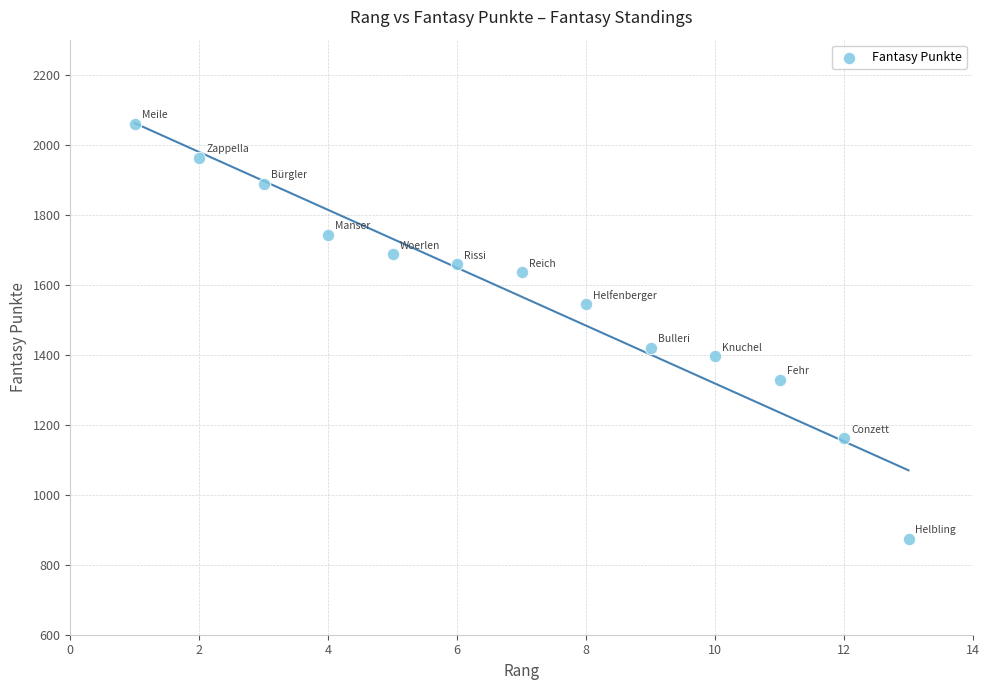

What Y value in the scatter plot is closest to 1466?

1420